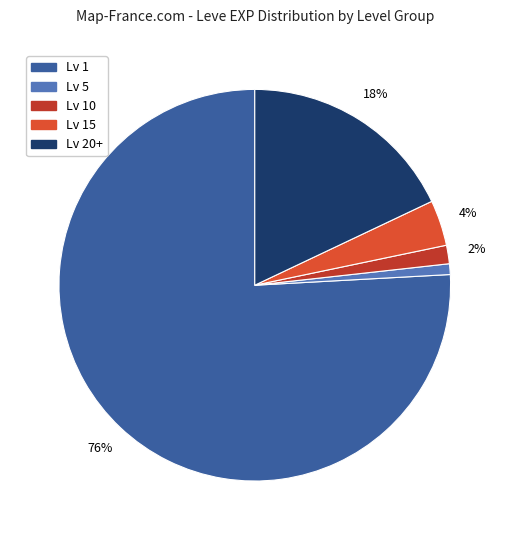

How many slices are in this pie chart?

5